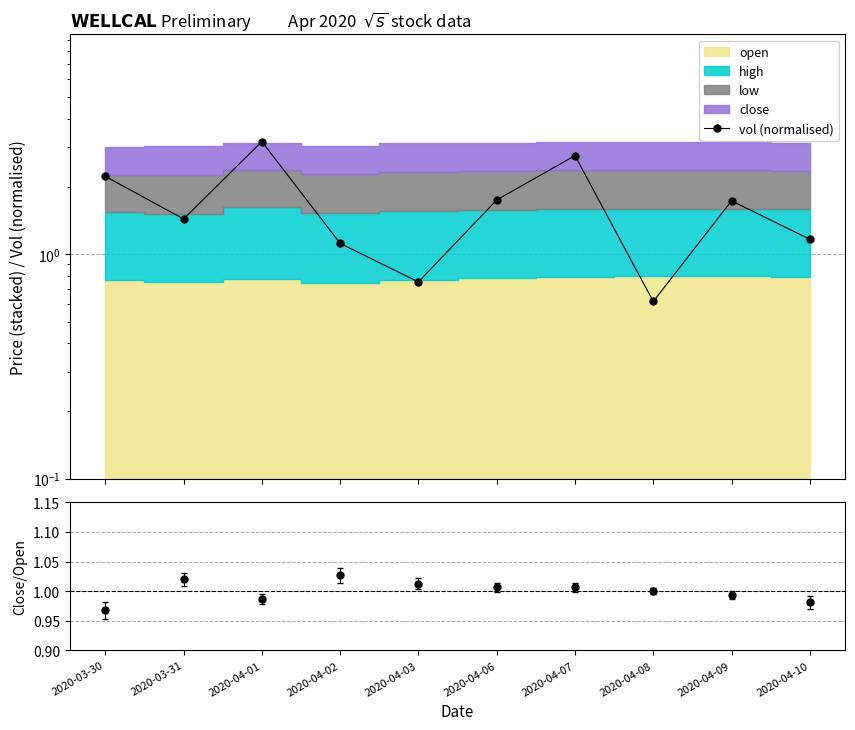

Which category has the lowest value across all series?

2020-04-08